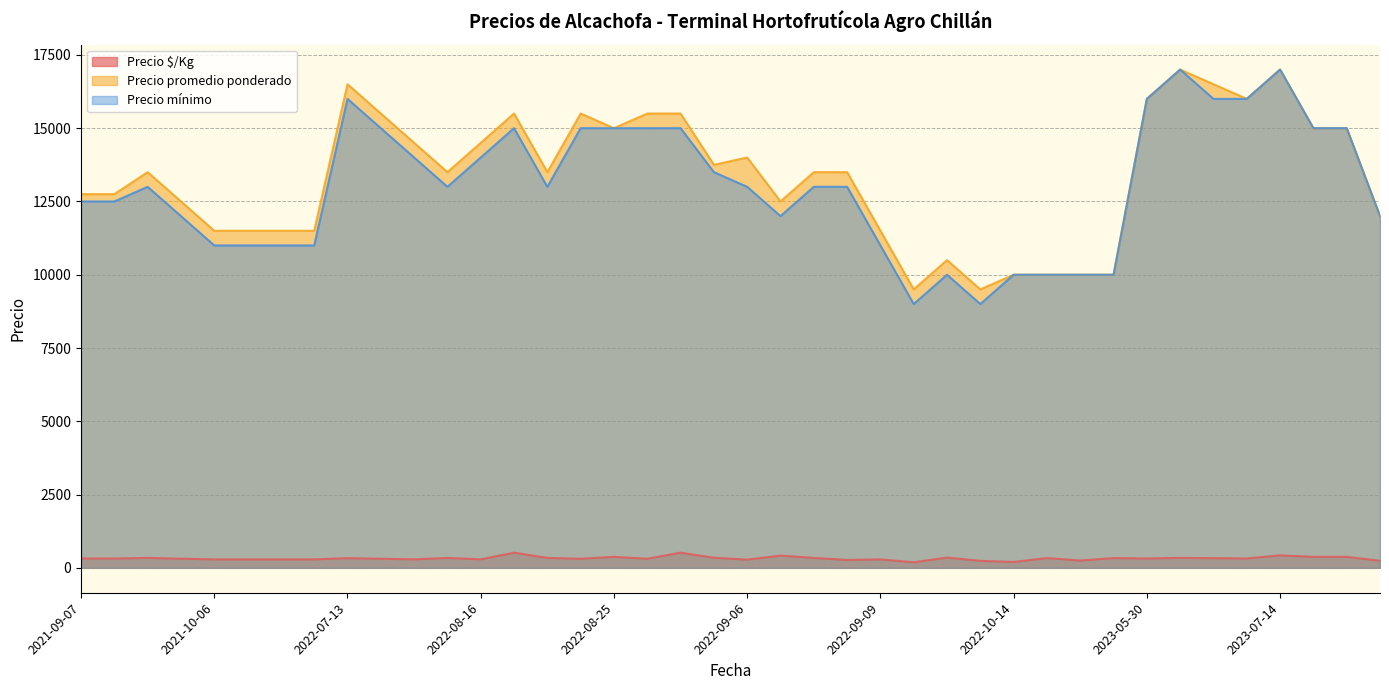

The value of Precio mínimo at 2022-10-14 is 4345. True or false?

False